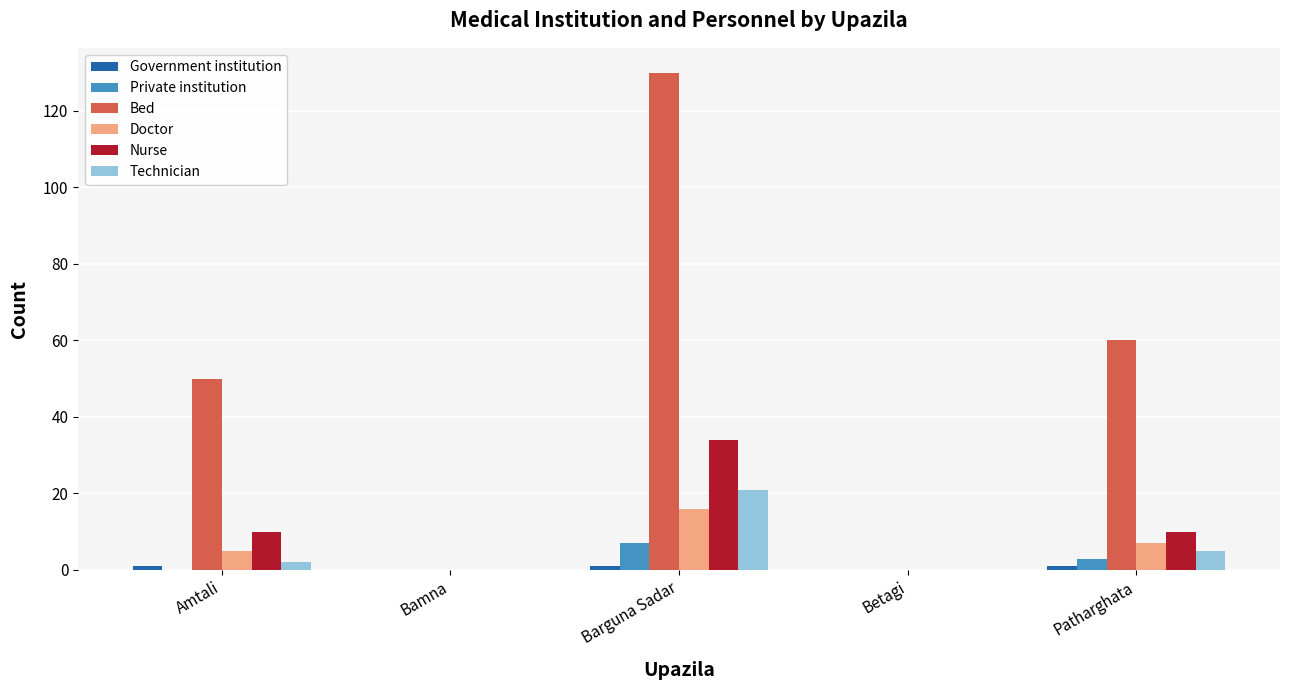

Count the Doctor values in the range 0 to 7.

4